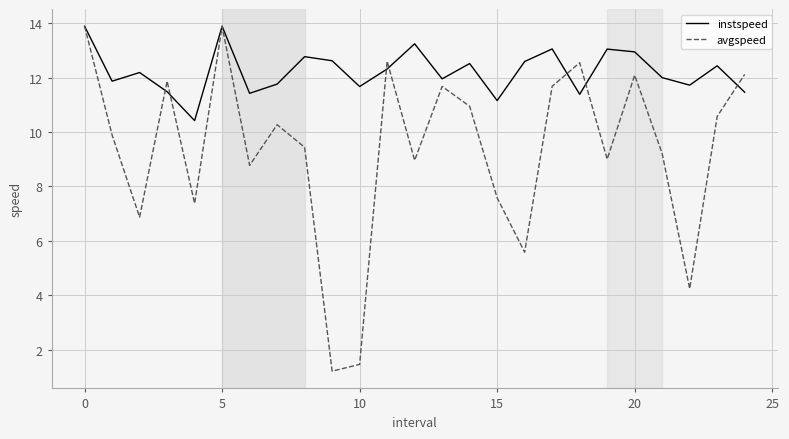

List the series in order of their overall mean, lowest first.

avgspeed, instspeed